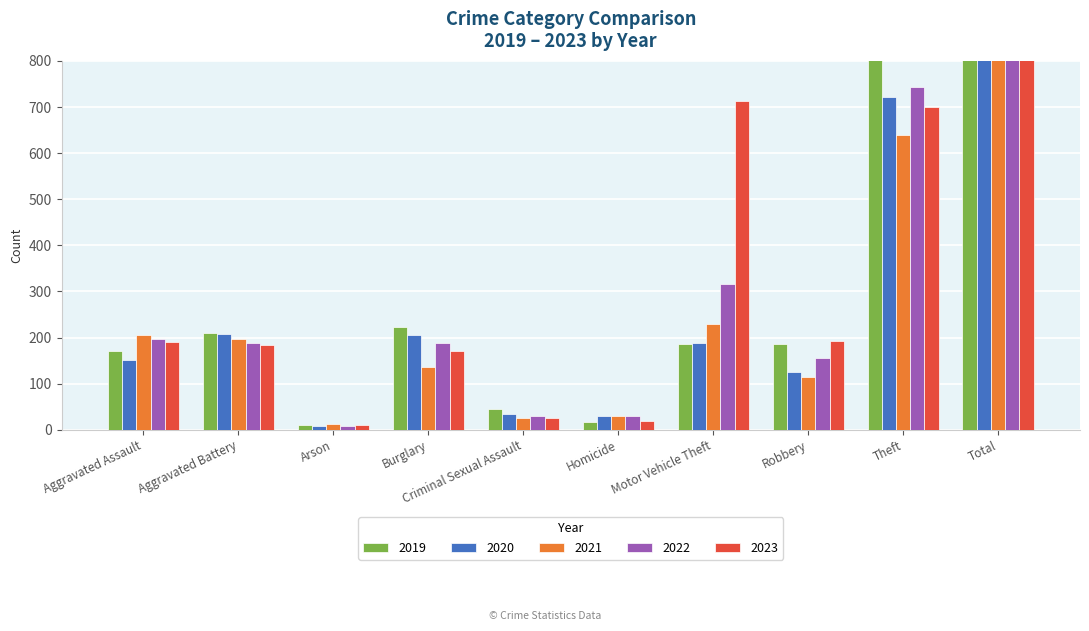

At which label is 2022 closest to 933?

Theft